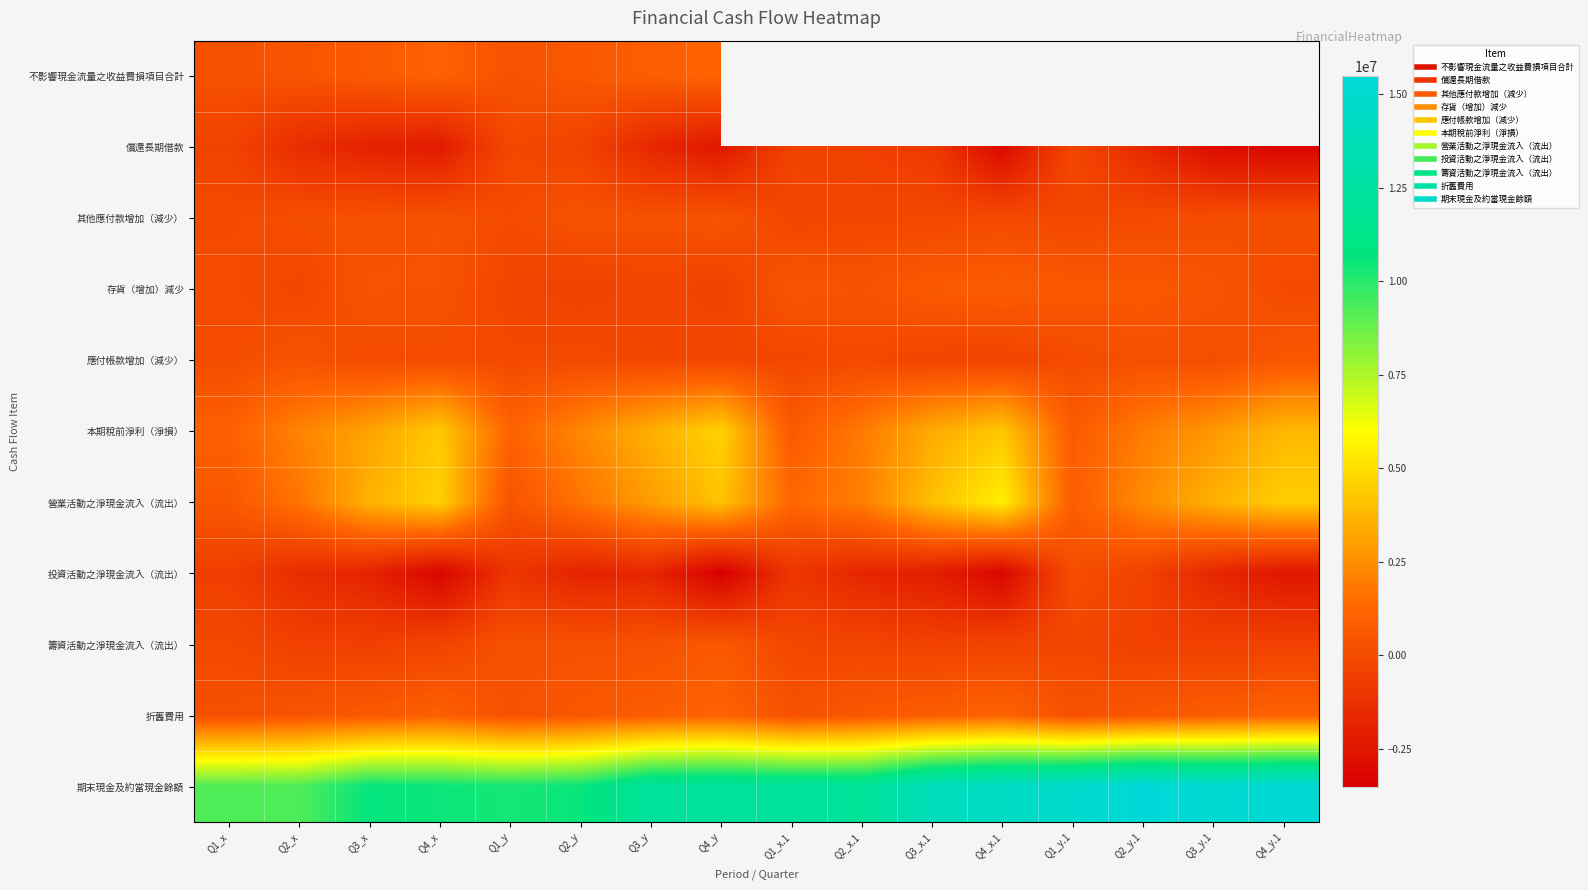

What is the sum of the 應付帳款增加（減少） values at Q3_y and Q3_x.1?

-518157.0